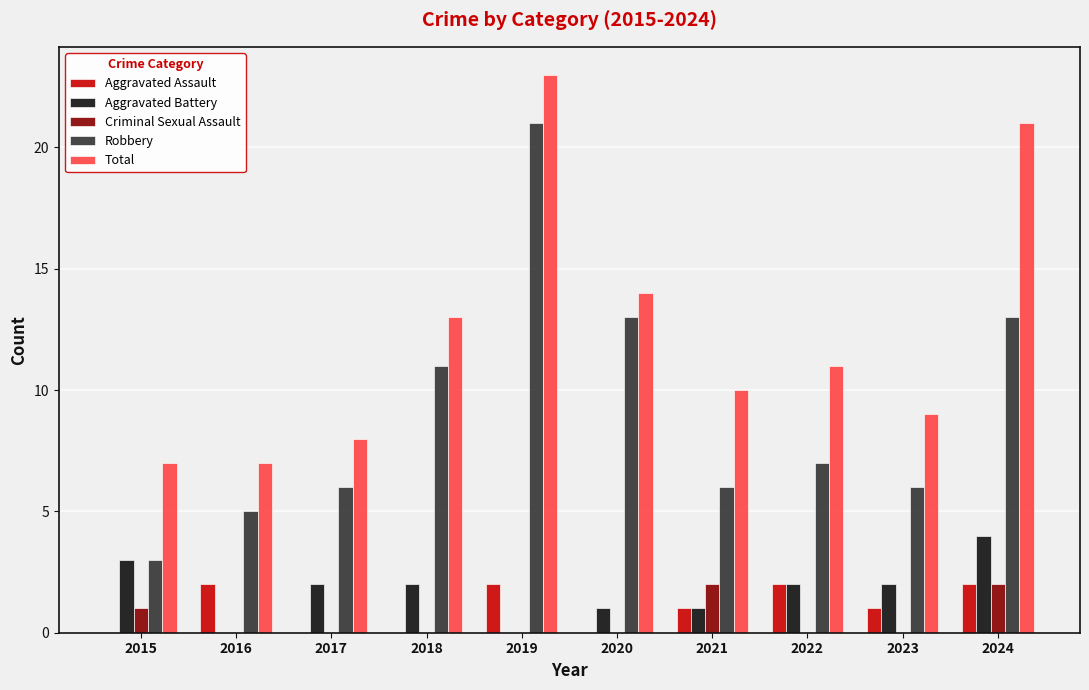

Which series changed the most between 2017 and 2024?

Total